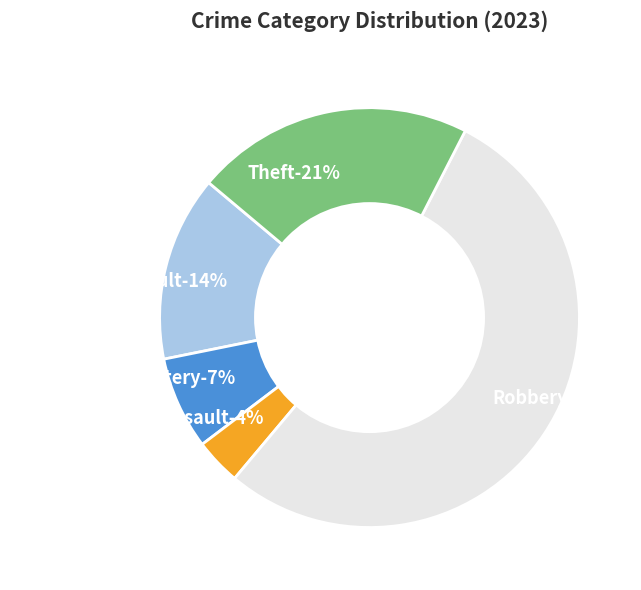

To the nearest percent, what is the difference between the largest and smallest slice percentages?

50%